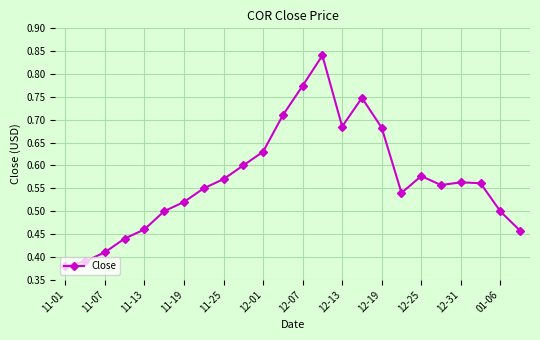

Count the values in the range 0 to 1.

24